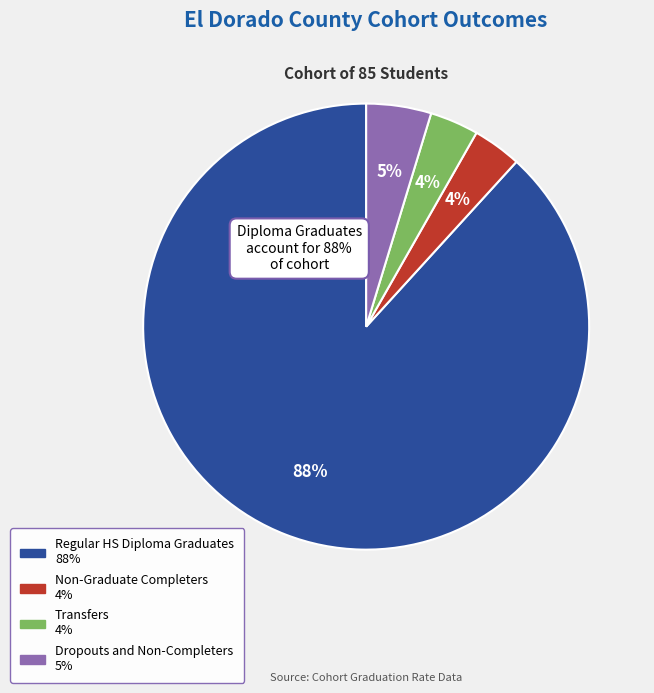

Is there a majority slice in this chart?

Yes